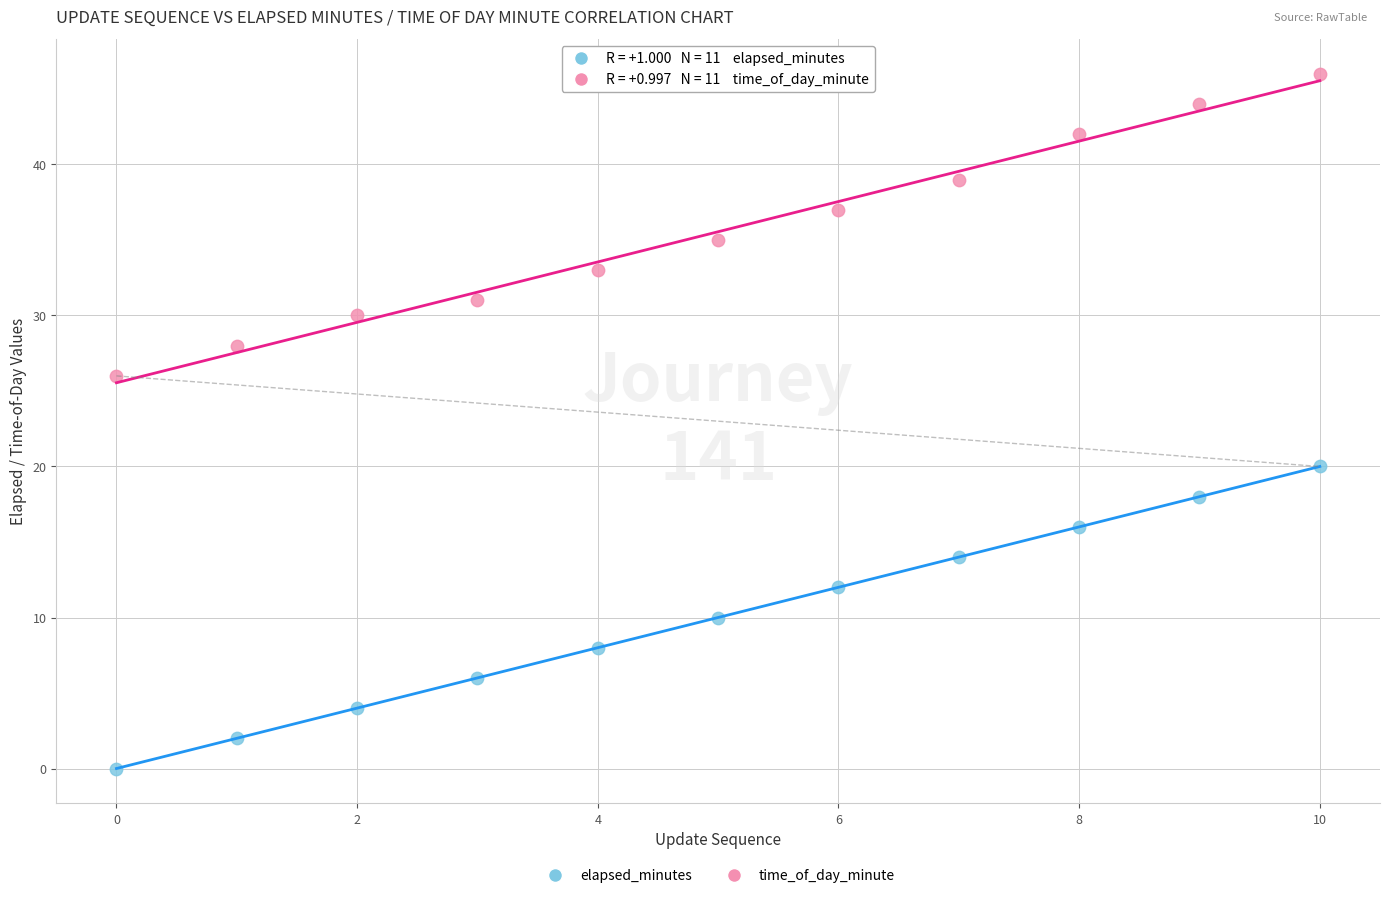

Which series contains the lowest Y value?

elapsed_minutes